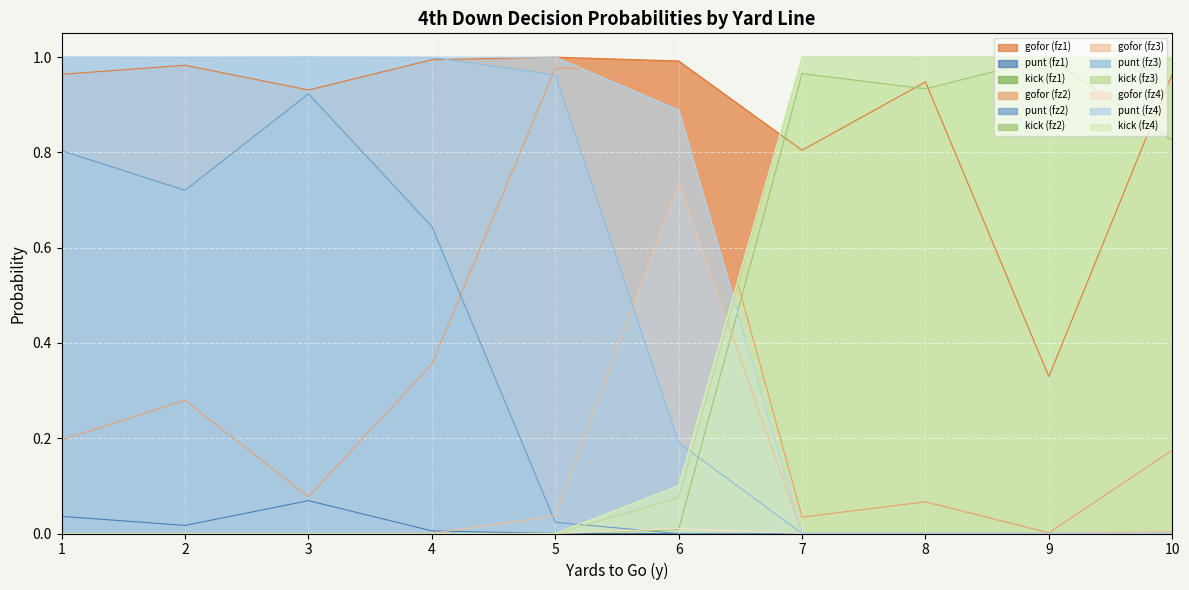

The punt (fz1) series shows 0.0 at 9. True or false?

True